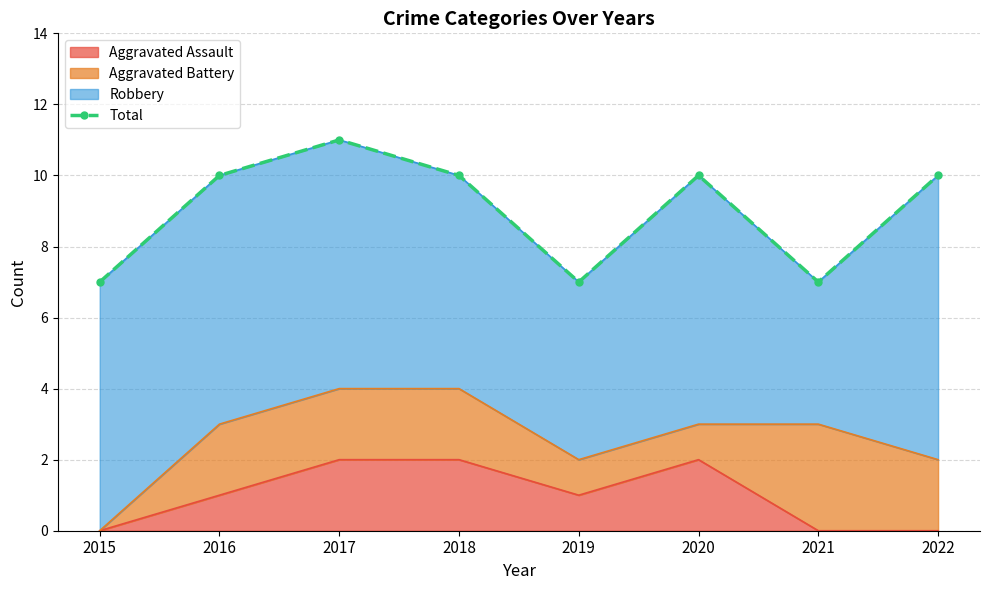

At which category does the chart reach its minimum across all series?

2015